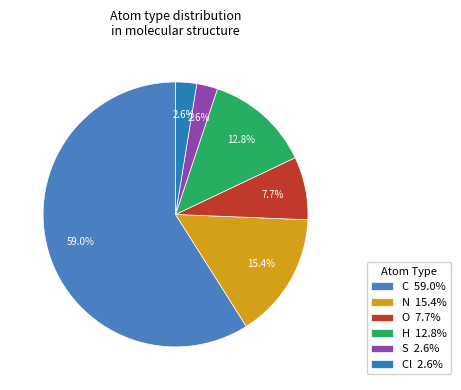

Is there any slice that represents more than half of the pie?

Yes